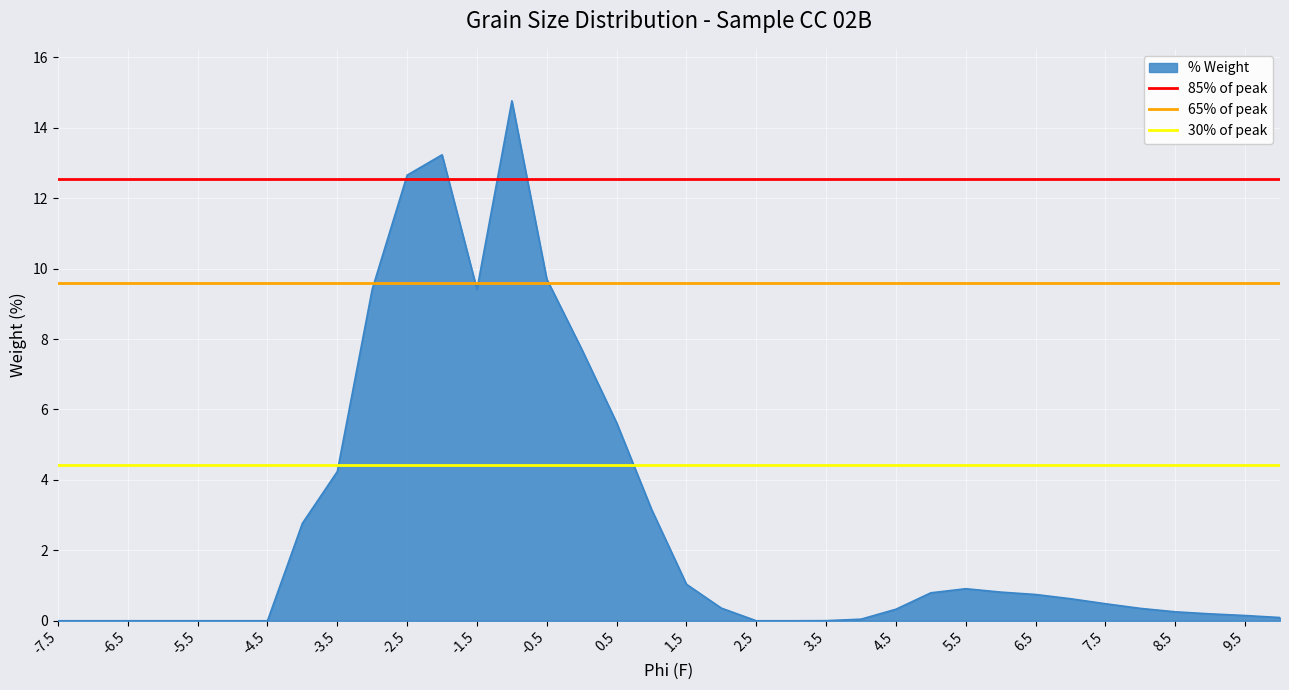

Which series has the largest total across all categories?

85% of peak